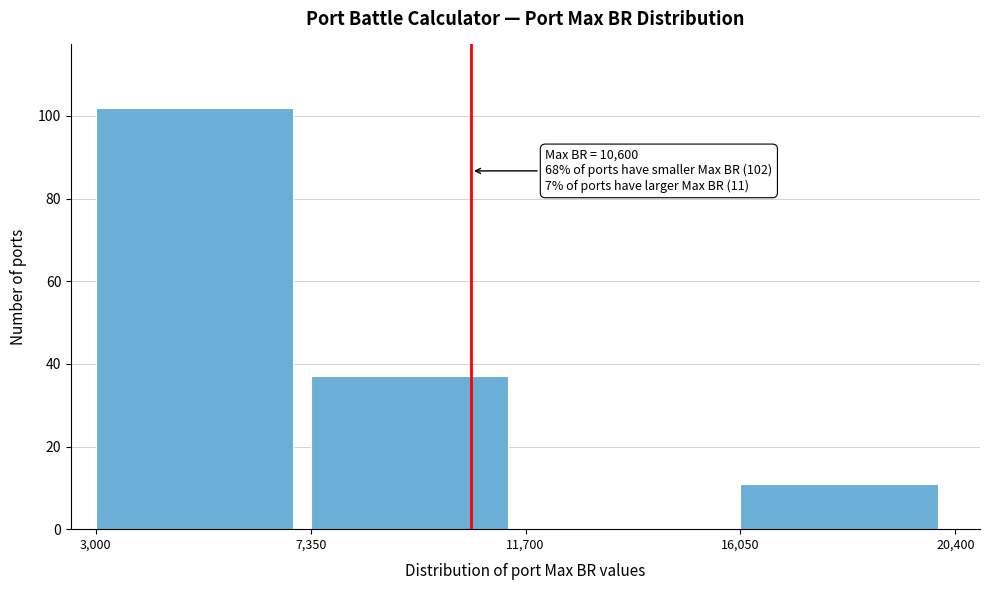

Which range on the x-axis has the tallest bar?

3,000 to 7,350